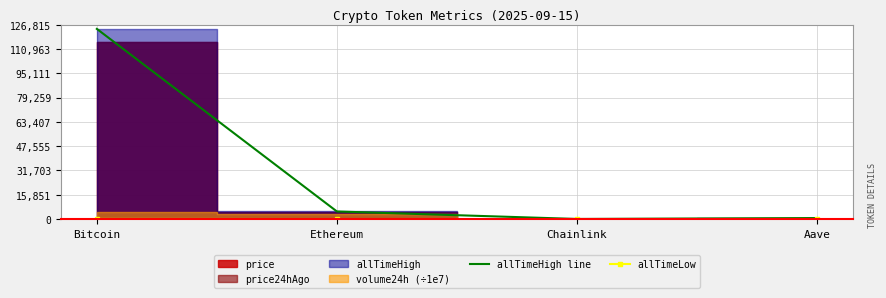

Which label corresponds to the smallest value in the chart?

Chainlink